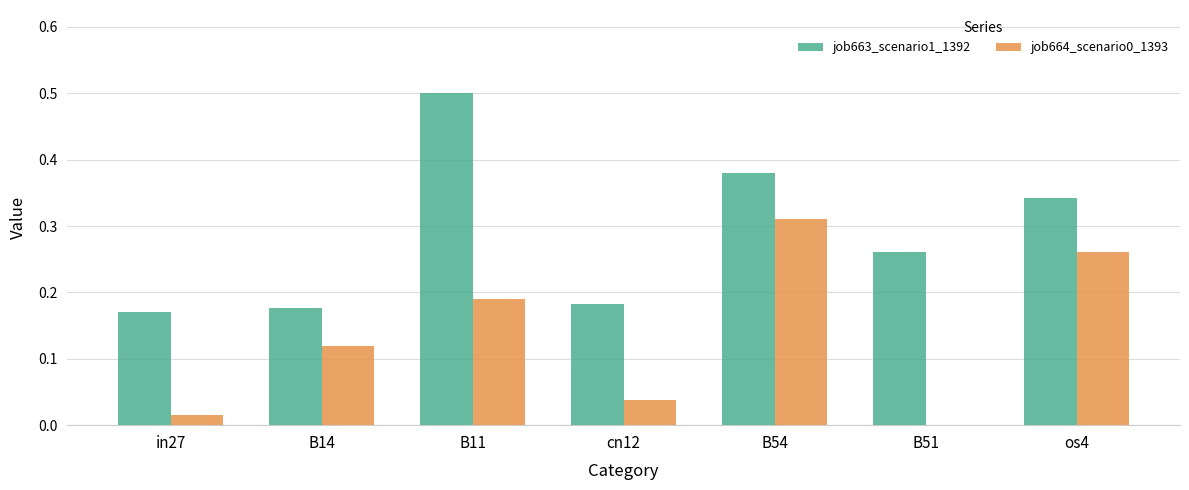

What is the sum of all job664_scenario0_1393 values?

0.9